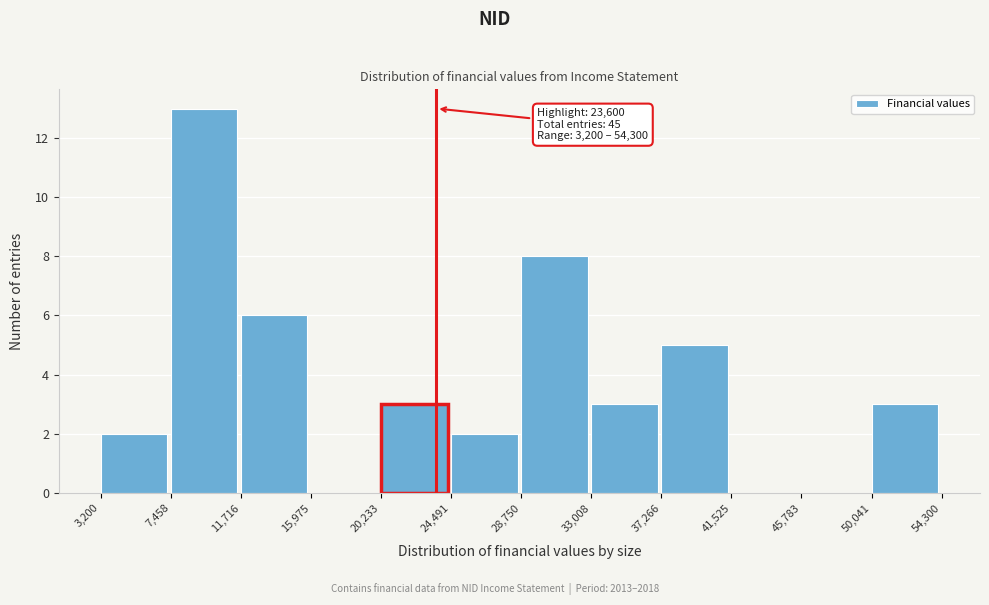

Over which range of the x-axis is the bar tallest?

7,458 to 11,716